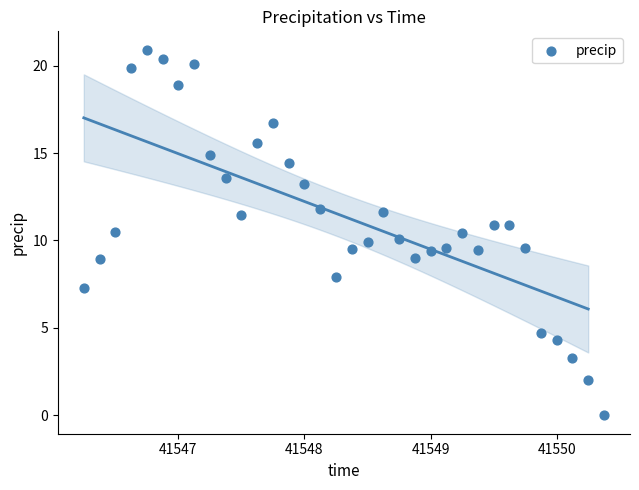

What is the range of Y values (max minus min)?

20.9